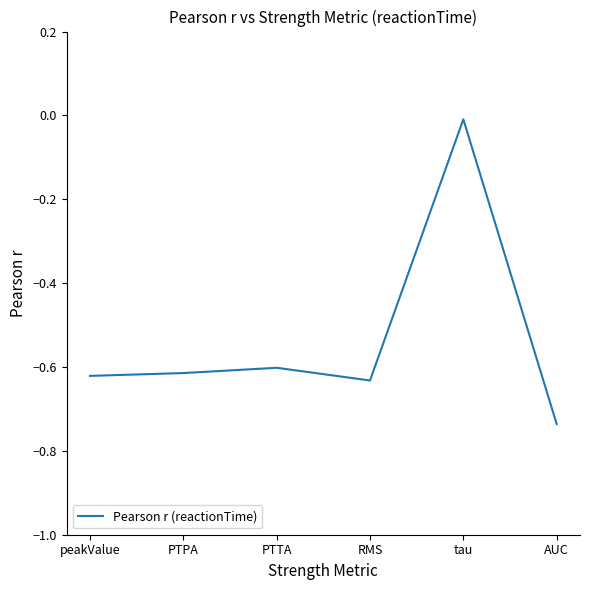

Which category has the highest value across all series?

tau